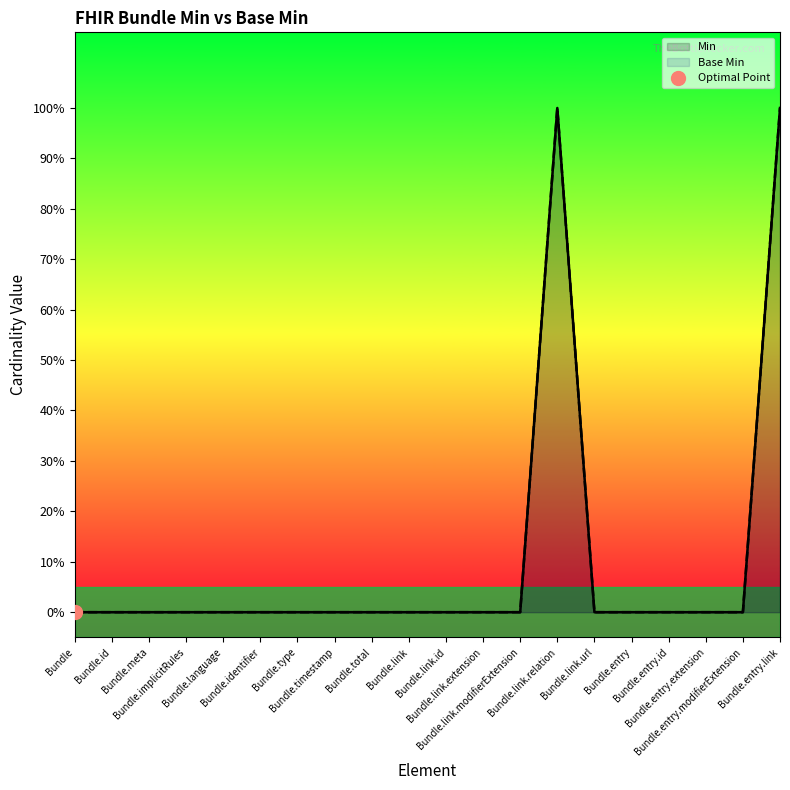

Which series changed the most between Bundle.language and Bundle.entry.extension?

Min